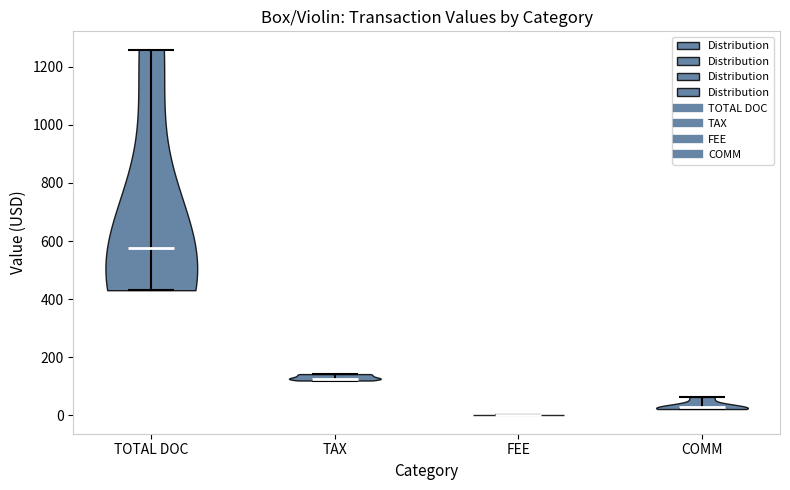

Which violin has the highest median line?

TOTAL DOC